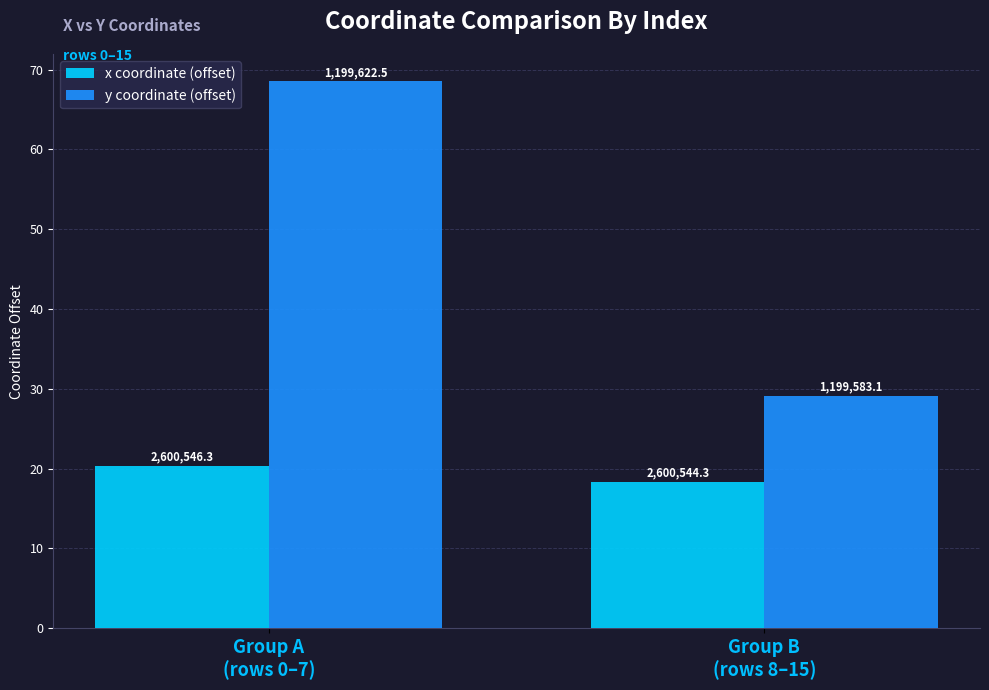

How many bars are there in each group?

2